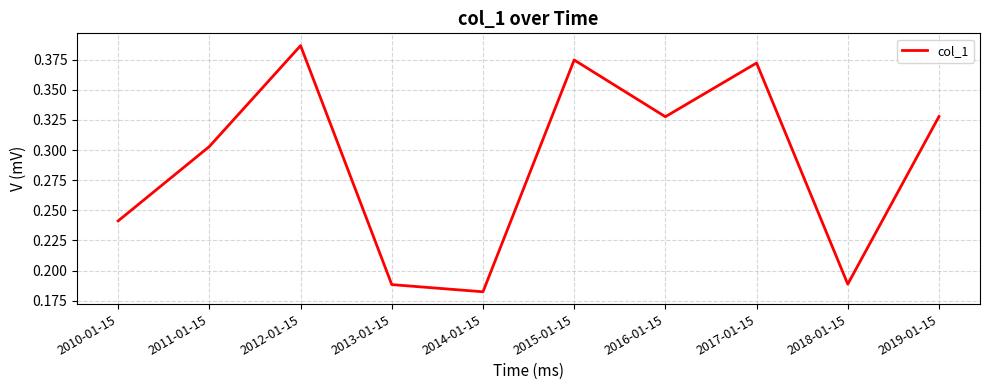

What is the sum of all values?

2.9